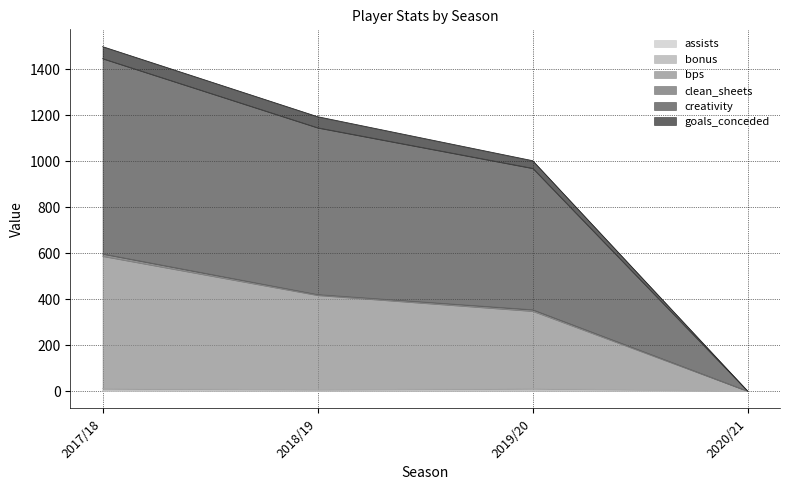

What value does the bonus series have at 2017/18?

11.0